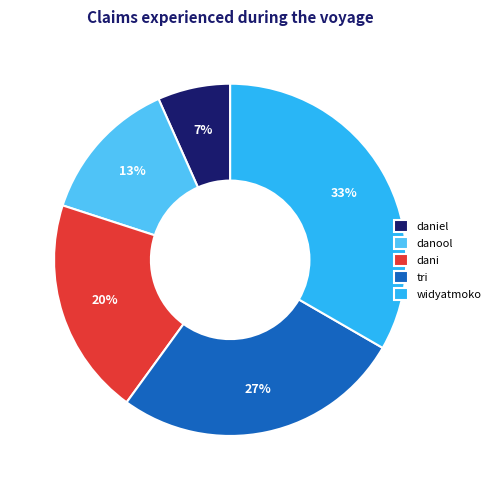

Which slice is the smallest?

daniel